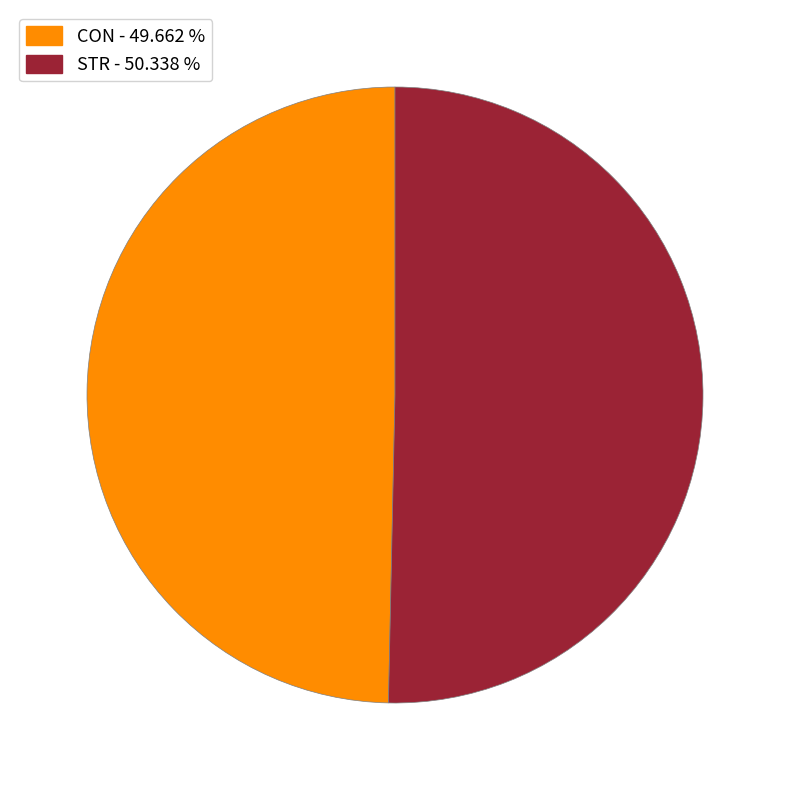

Does any single category account for the majority?

Yes